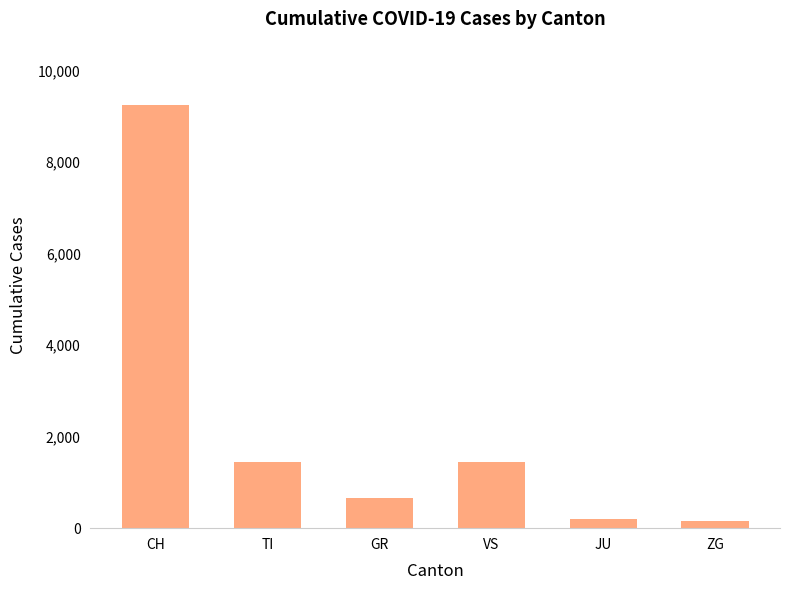

What is the minimum value shown in the chart?

163